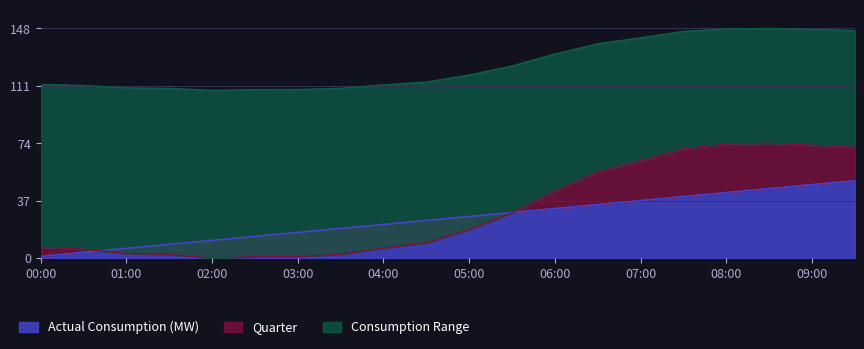

True or false: Actual Consumption (MW) has a value of 32.1 at 06:00.

True